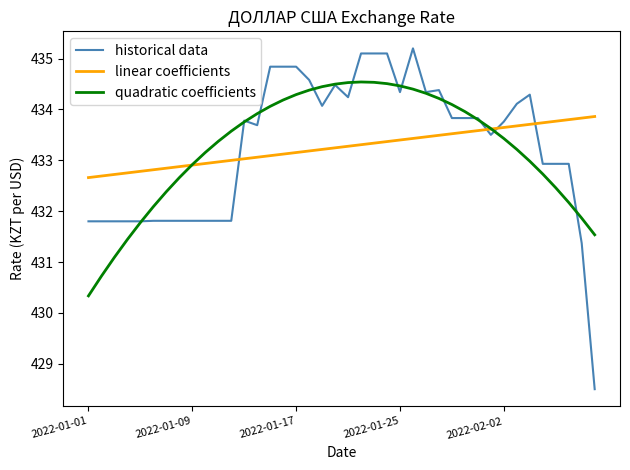

What is the difference between the second highest and second lowest values in the quadratic coefficients series?

3.8